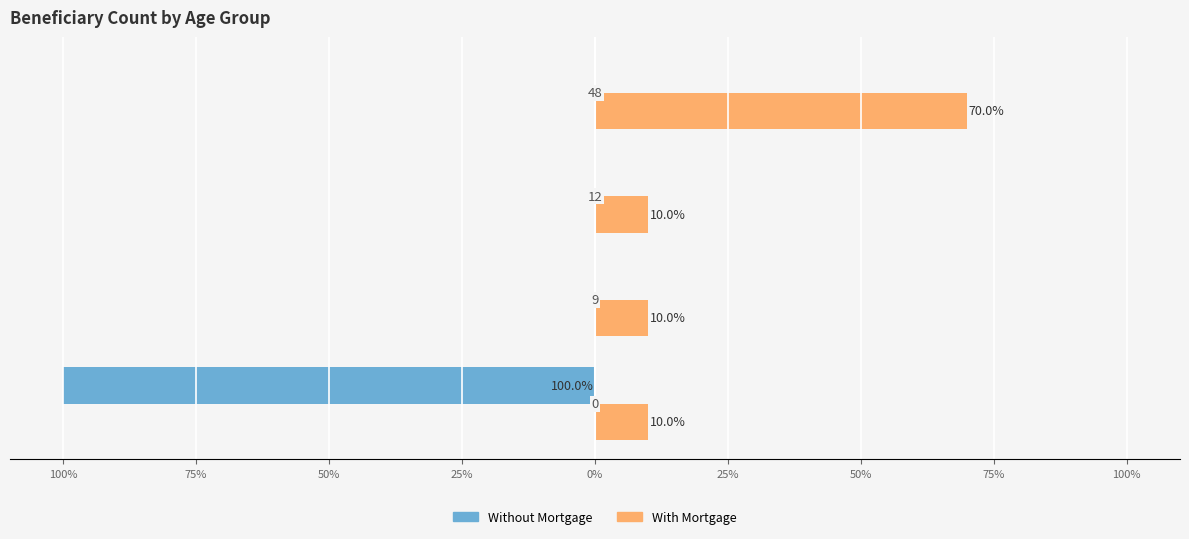

What are all the series names shown in the legend?

Without Mortgage, With Mortgage